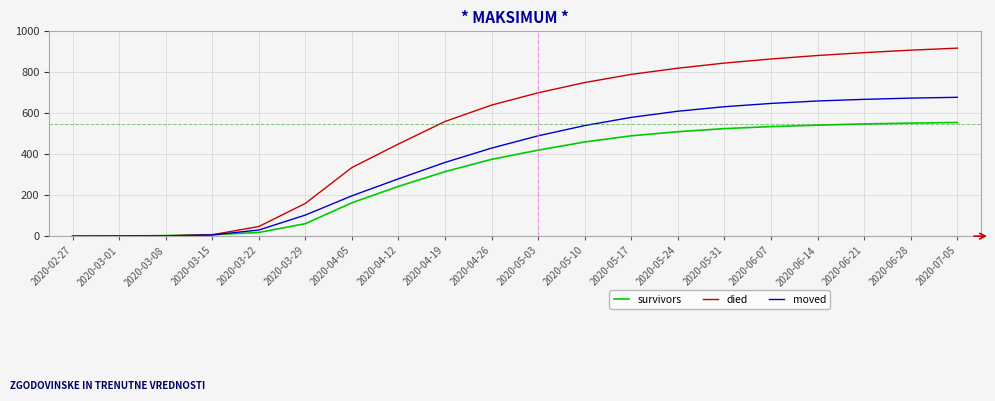

Is the value of died at 2020-05-17 greater than the value of moved at 2020-04-12?

Yes